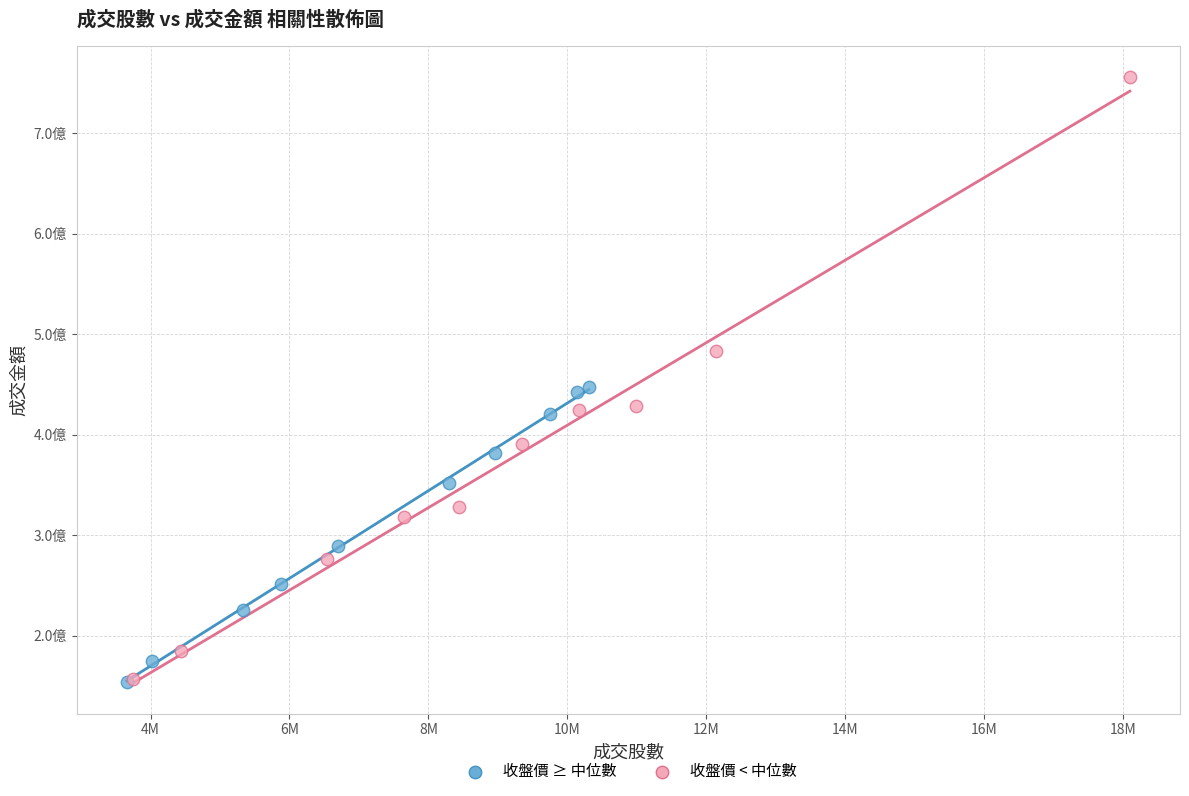

Which series has the widest spread of Y values?

收盤價 < 中位數